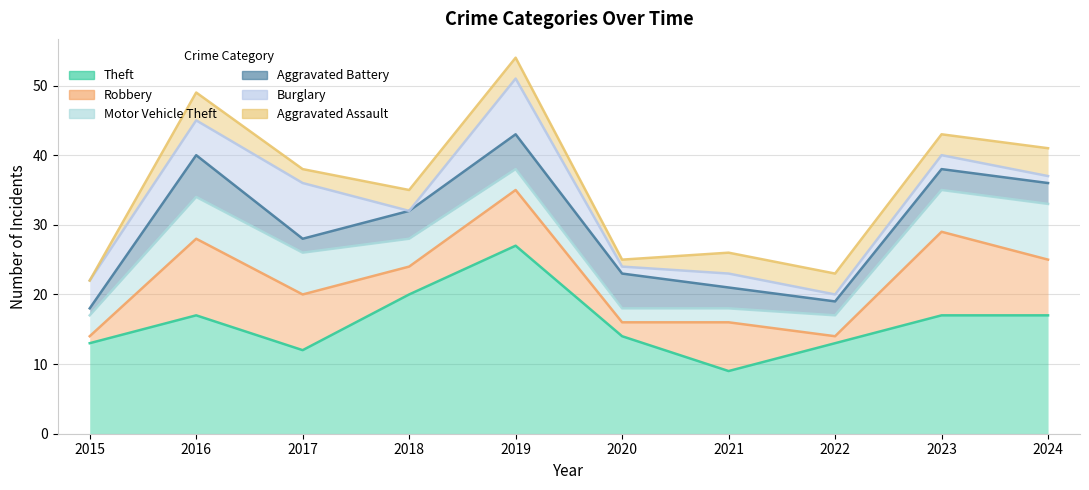

What is the sum of all Motor Vehicle Theft values?

43